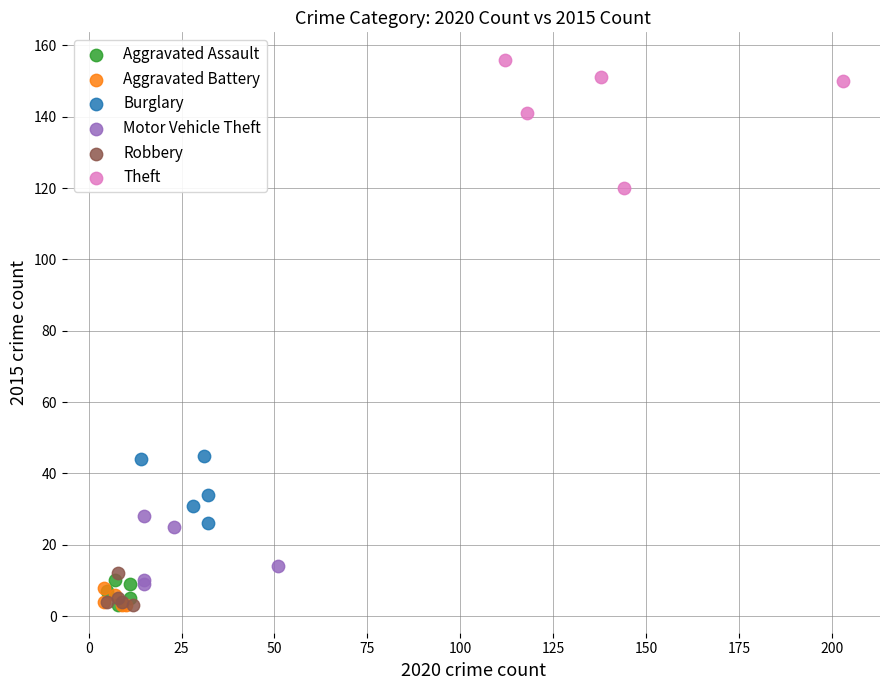

Which series has the largest Y range (max minus min)?

Theft